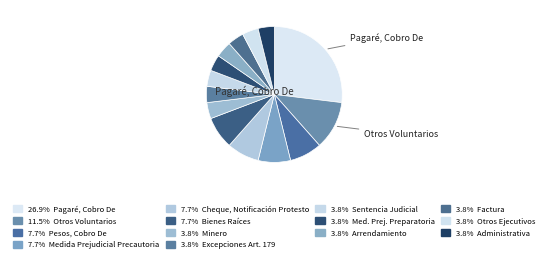

How many slices are in this pie chart?

14